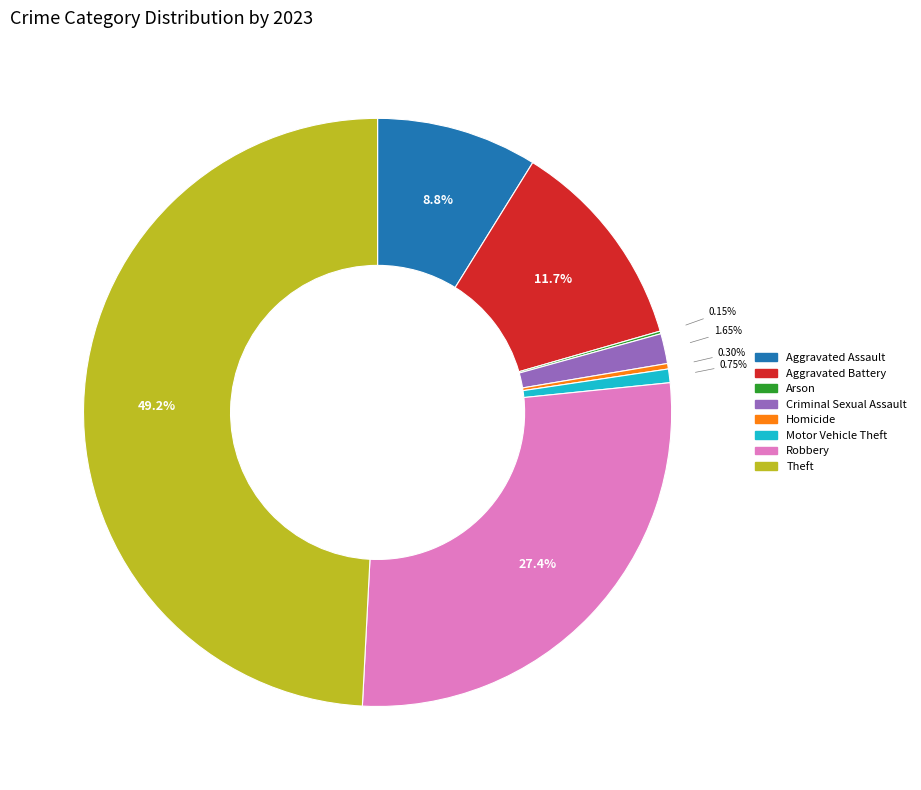

What percentage is the Motor Vehicle Theft slice, to the nearest percent?

1%